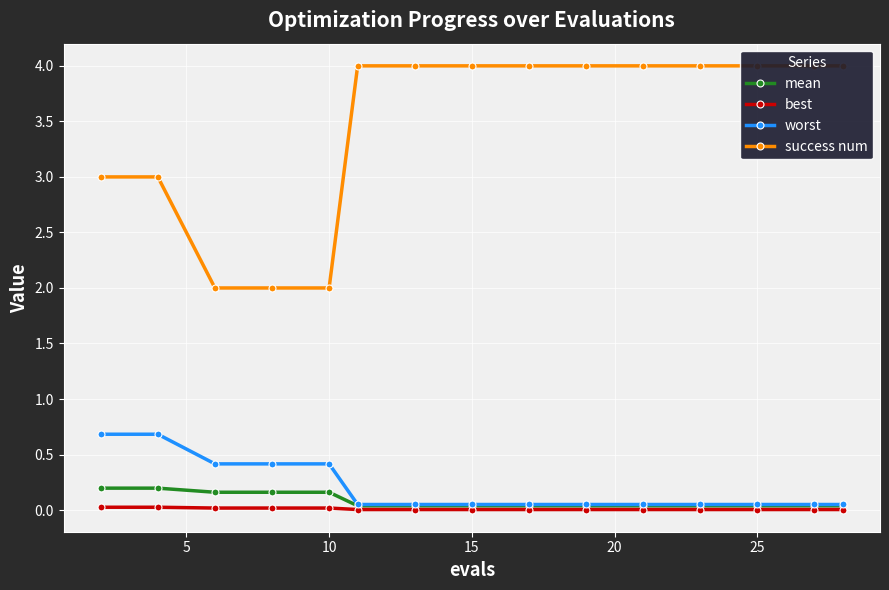

Which series has the largest total across all categories?

success num